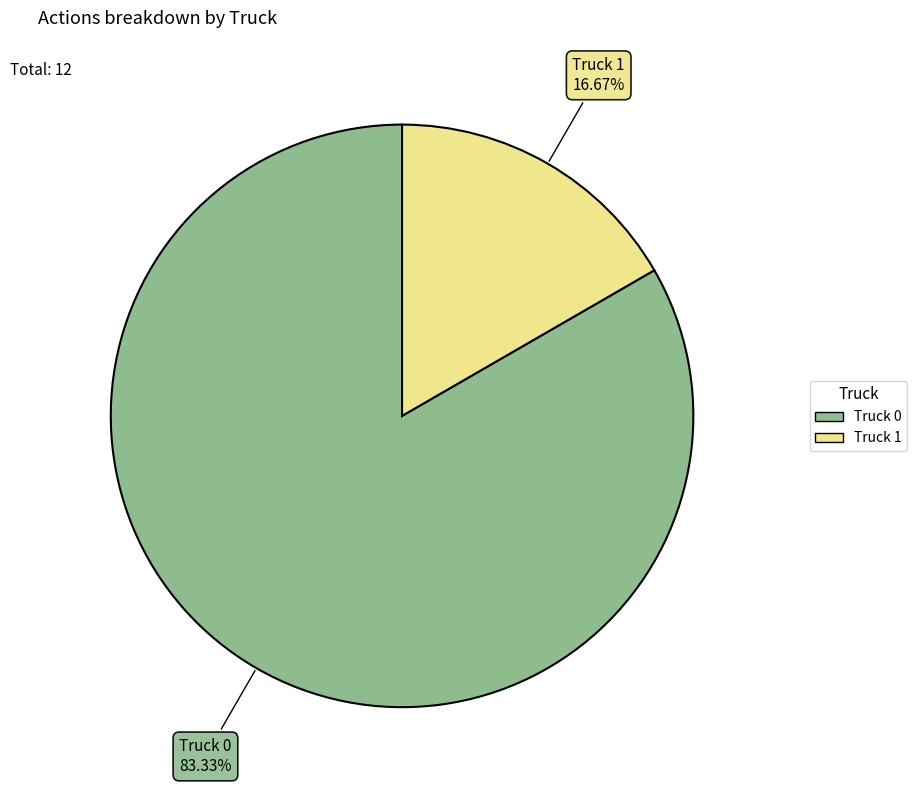

What portion of the pie excludes Truck 1?

83.3%